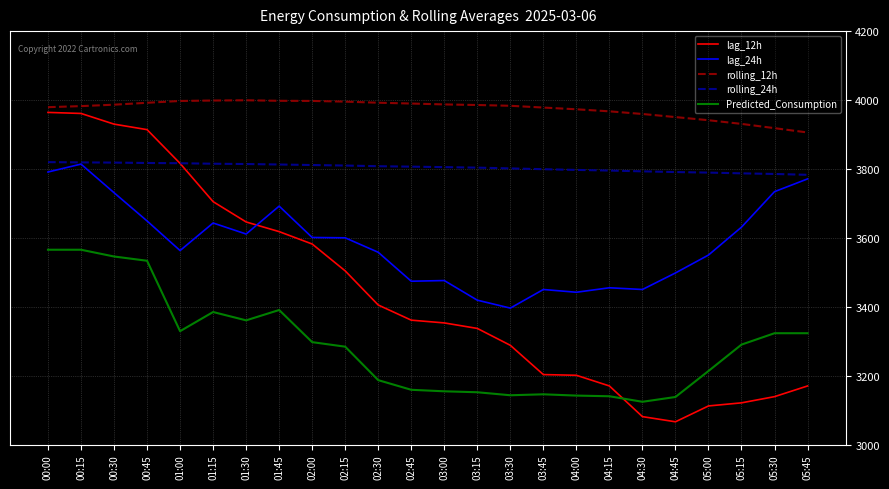

The rolling_24h series shows 3809.8 at 02:15. True or false?

True